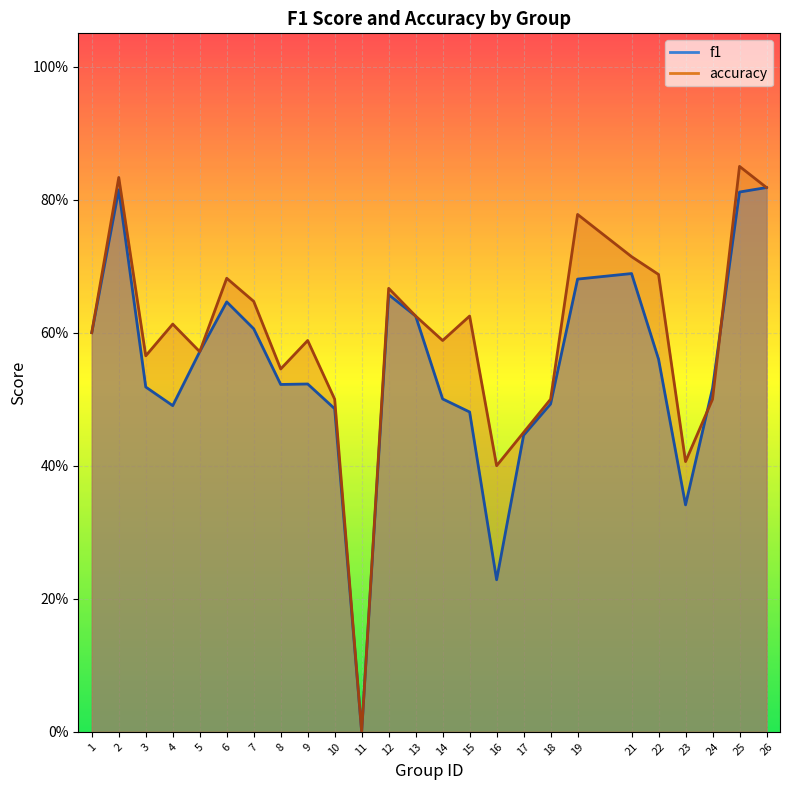

What is the total value across all series at 12?

1.3